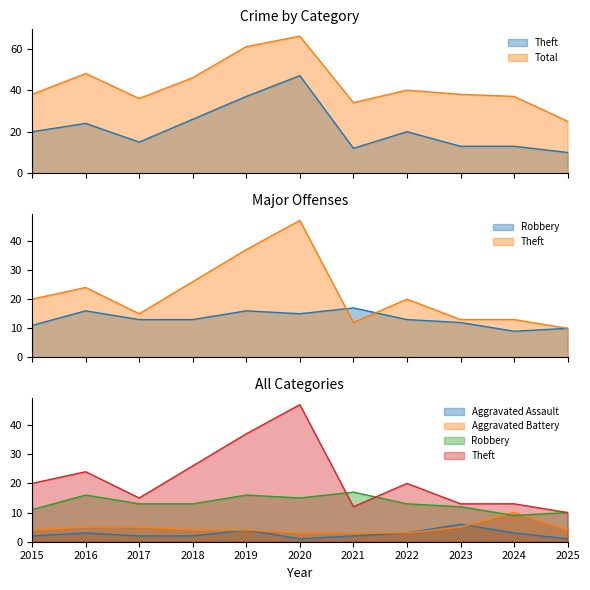

True or false: Total and Theft cross at least once.

False